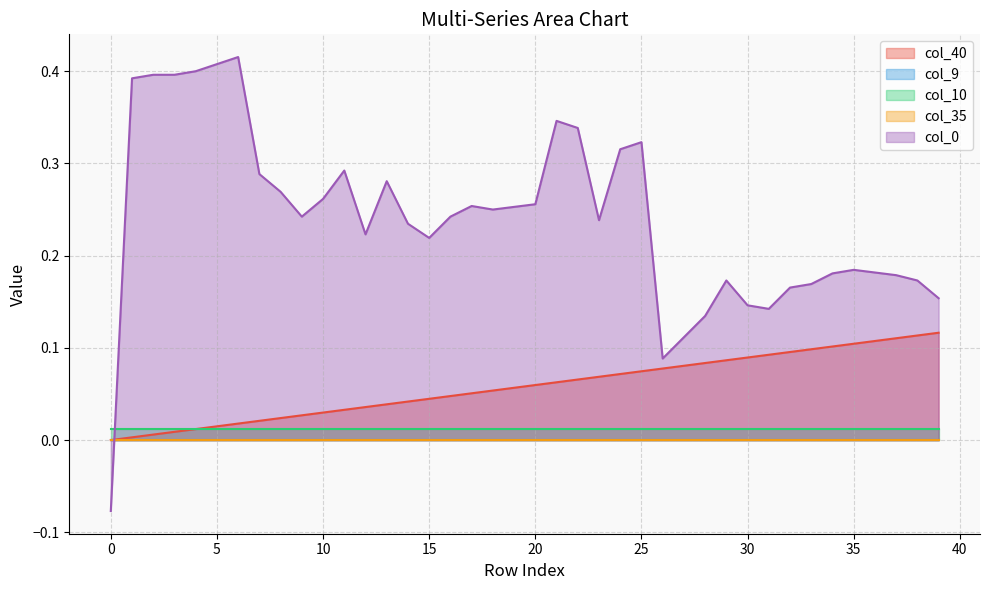

Which series has the largest range (max minus min)?

col_0